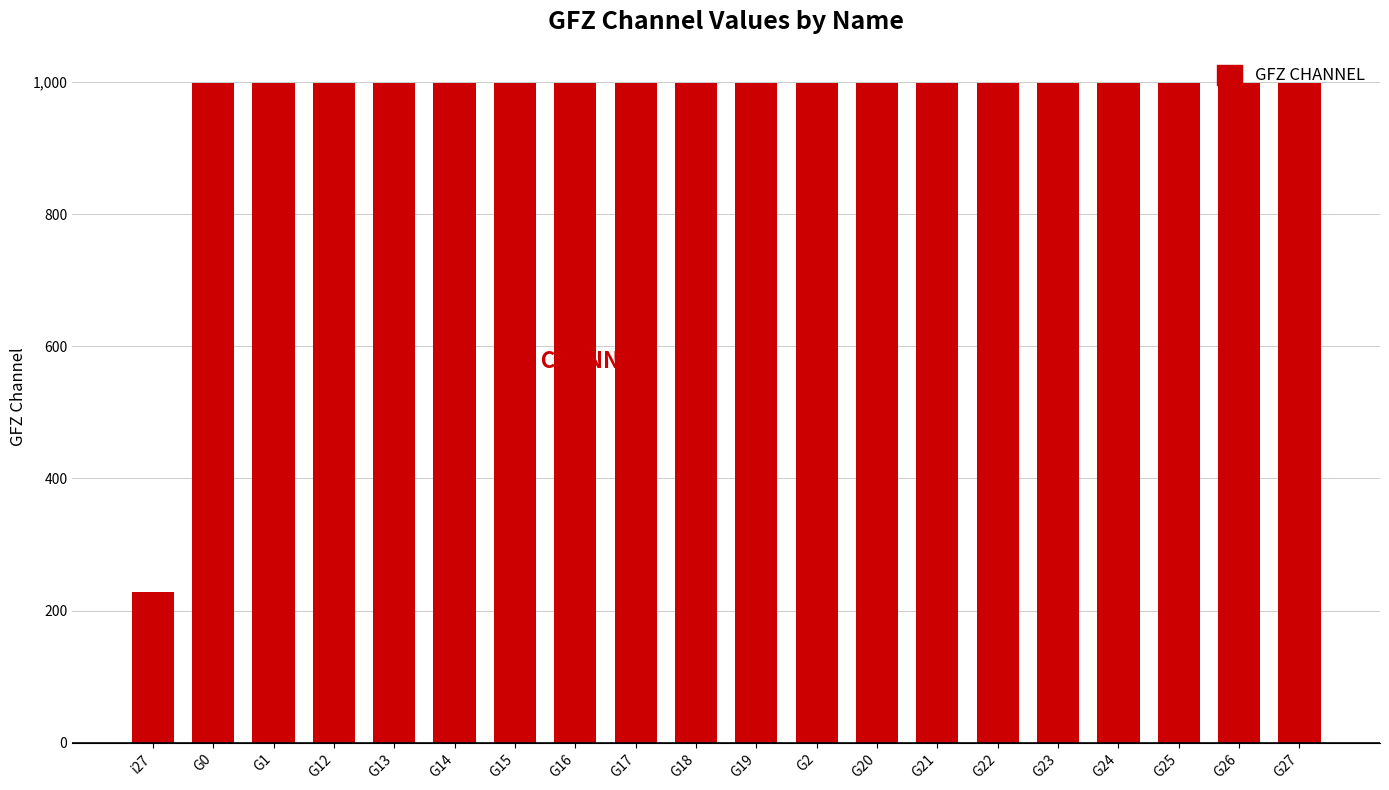

Is it true that the value at G12 is 1357?

False